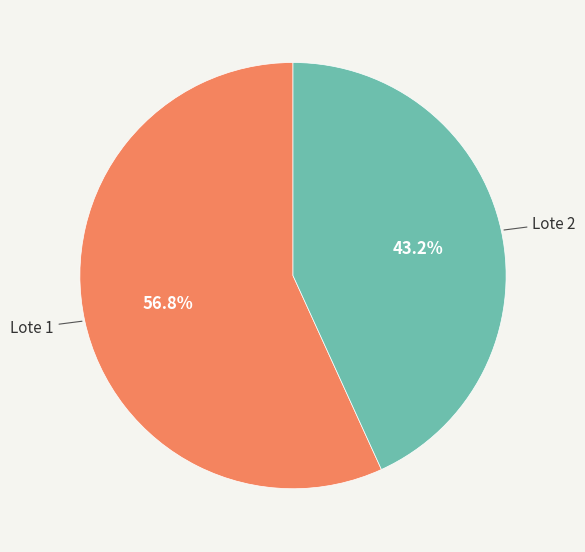

Count the number of slices in the pie.

2